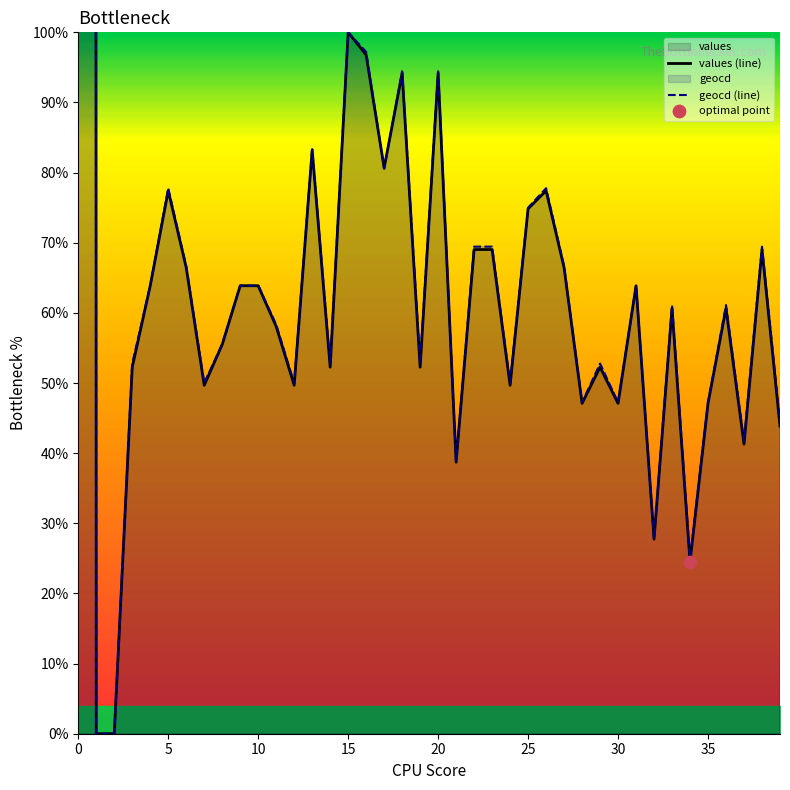

What is the total value across all series at 13?

166.6